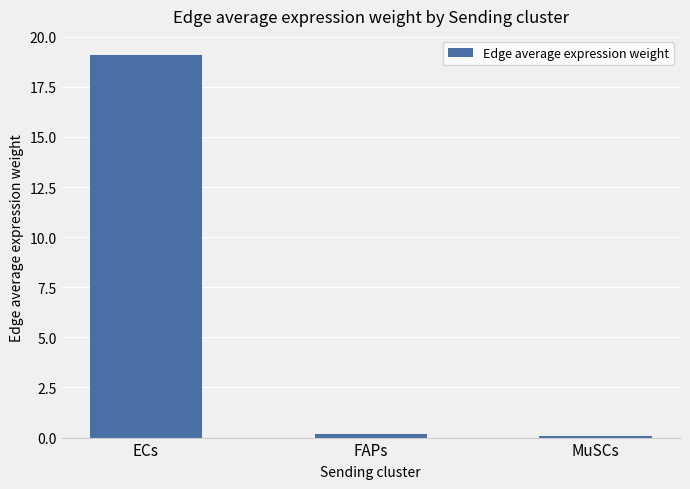

What is the sum of all values?

19.3